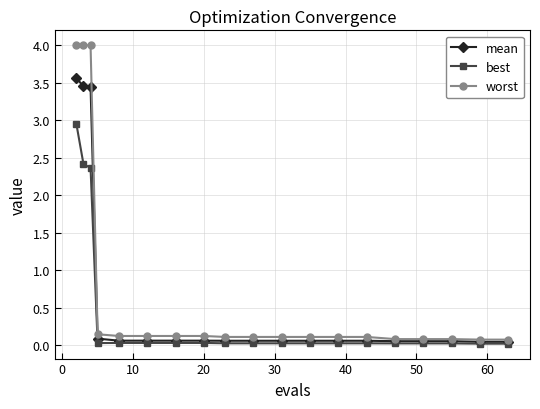

Count the number of data series in this chart.

3